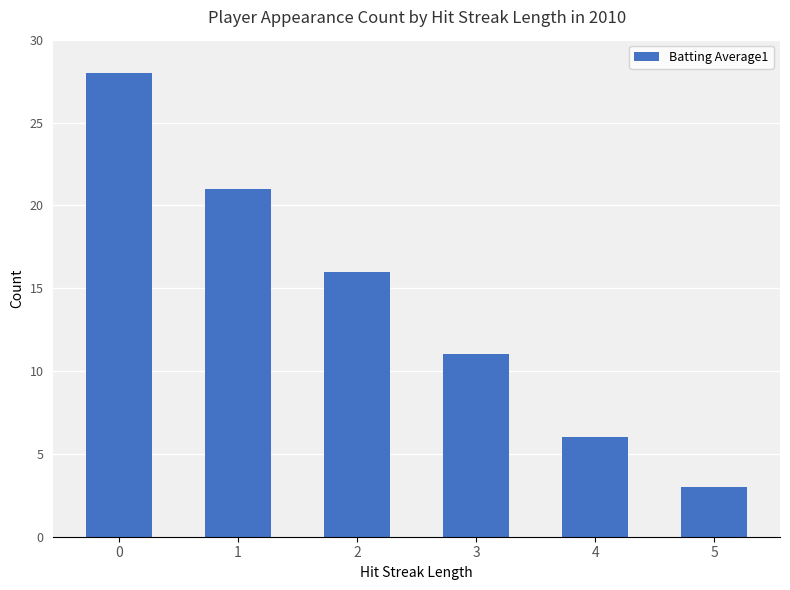

Rank the categories by value from lowest to highest.

5, 4, 3, 2, 1, 0